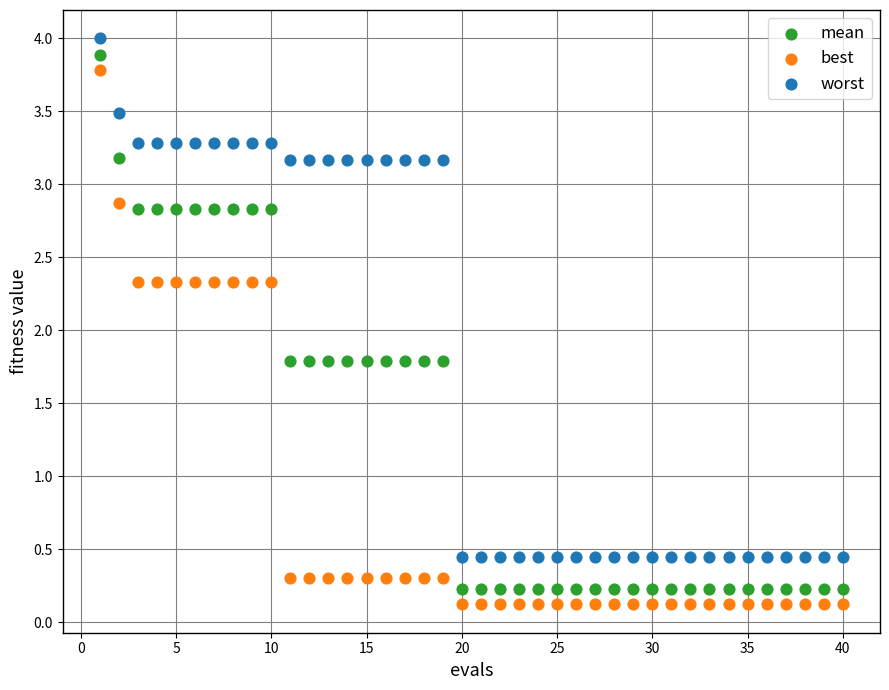

Which series has the largest Y range (max minus min)?

best